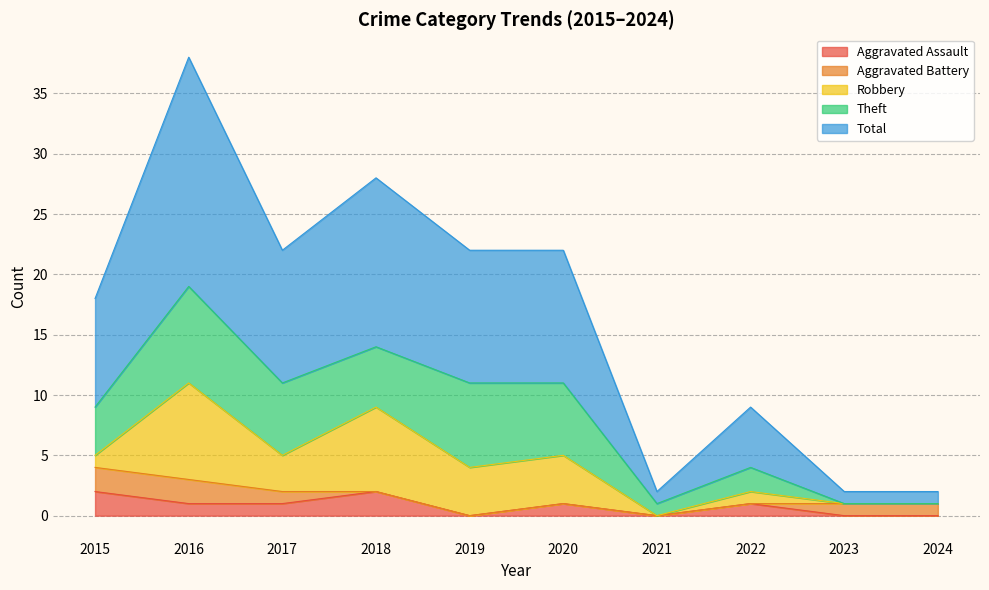

Which series has the largest total across all categories?

Total